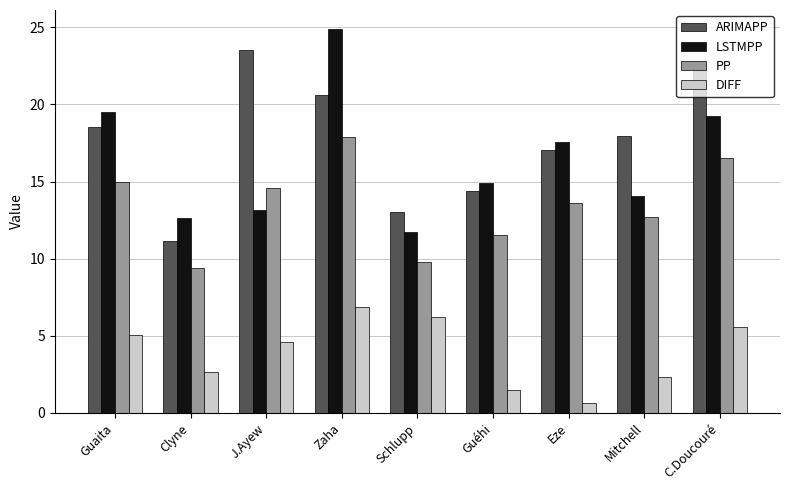

What is the difference between the LSTMPP values at Guéhi and C.Doucouré?

4.4